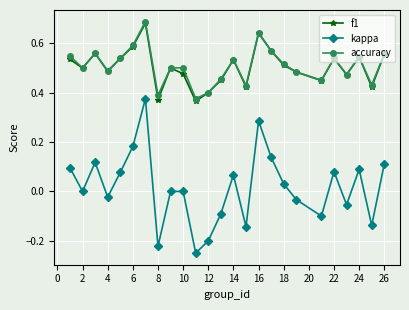

Which series has the widest spread of values?

kappa